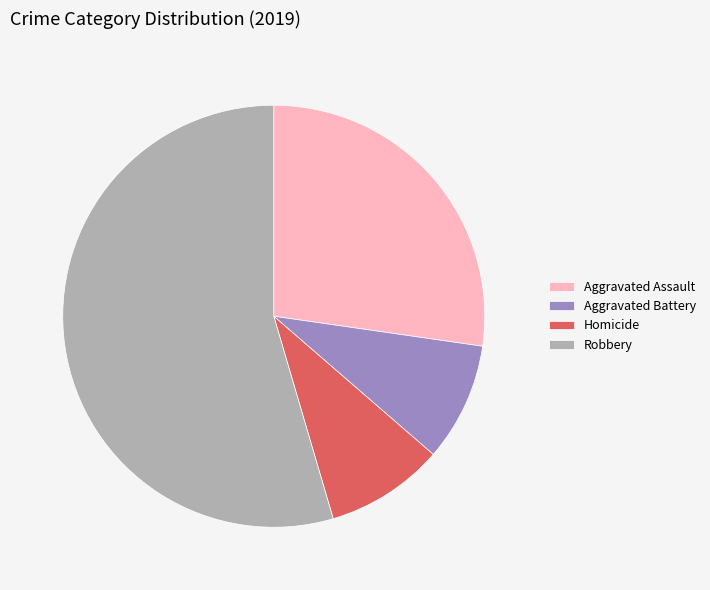

Which has a higher value, Homicide or Robbery?

Robbery